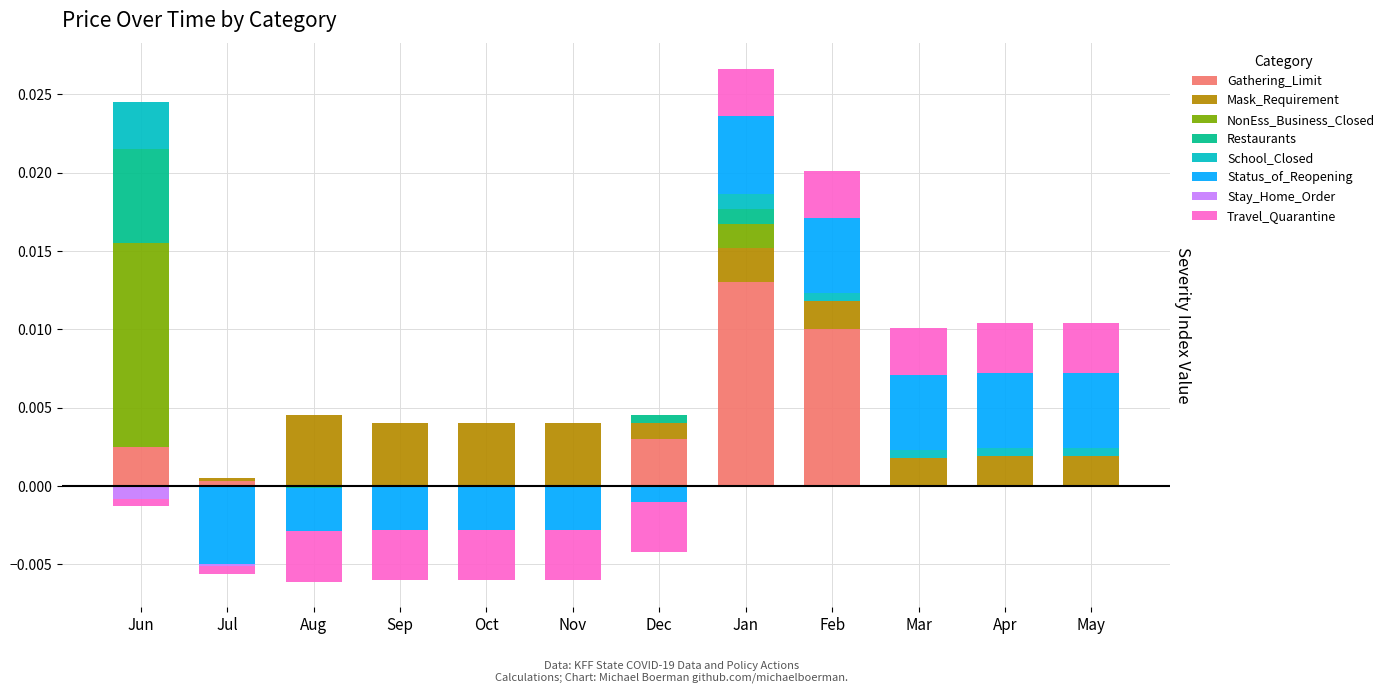

At which label is School_Closed closest to 0?

Jul